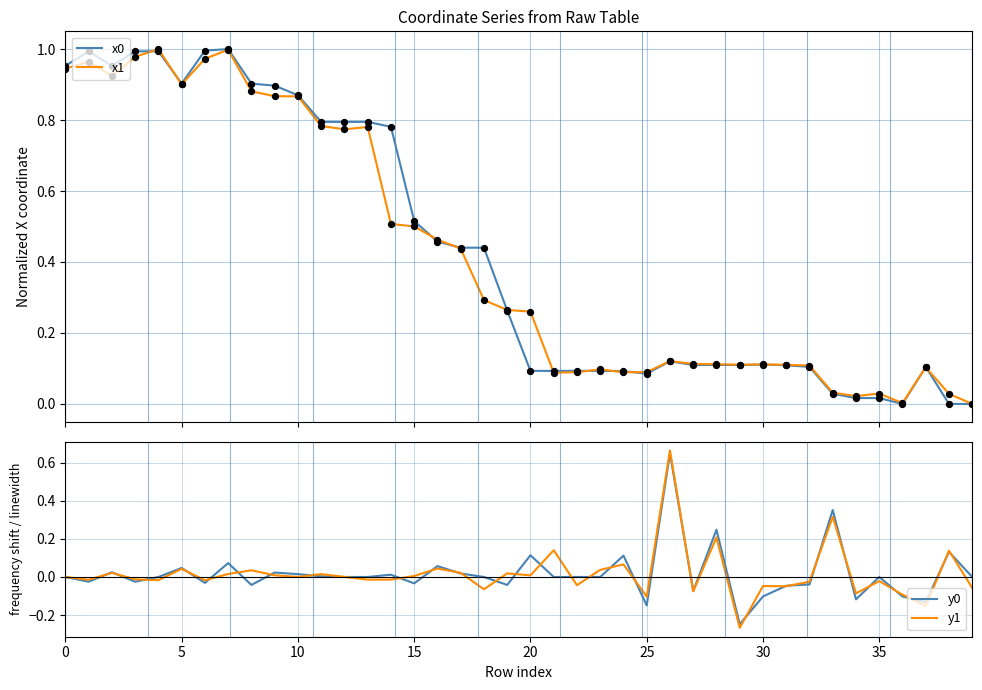

Which series reaches the maximum Y coordinate?

x0